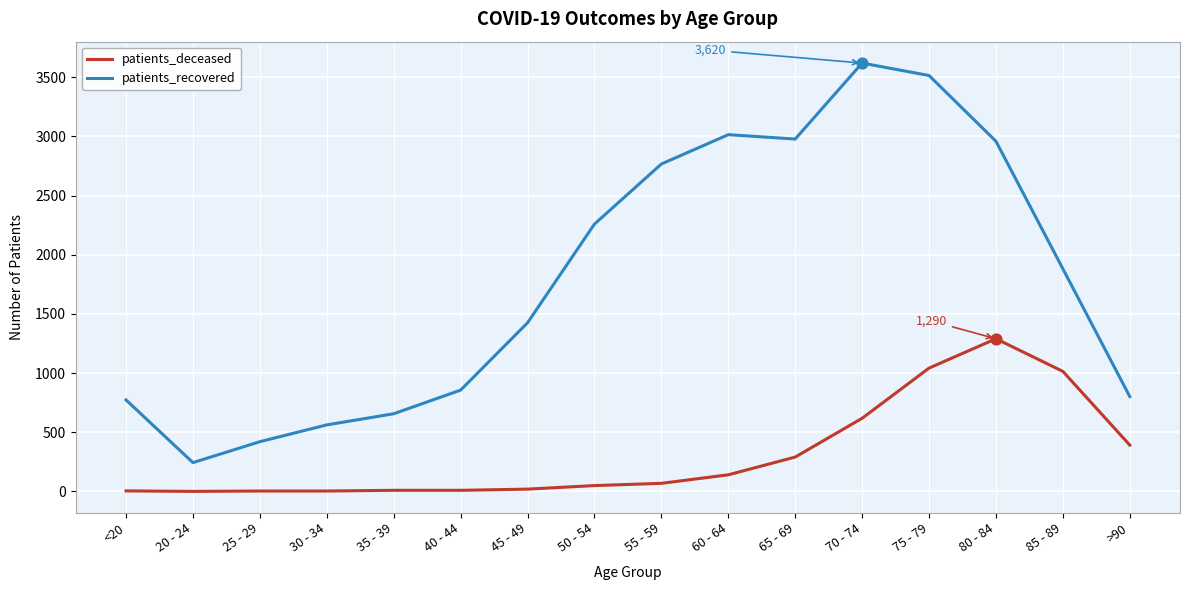

At how many categories does at least one series exceed 3249?

2